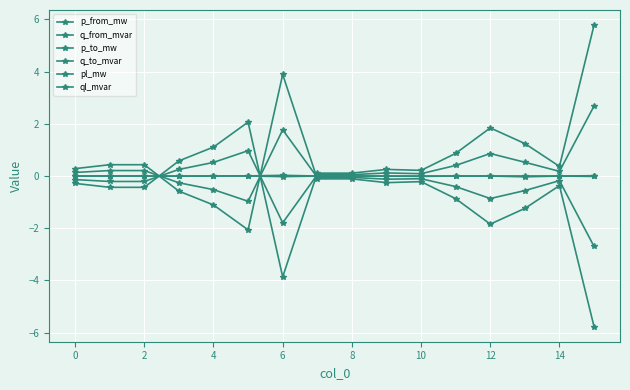

Count the number of categories in the chart.

16